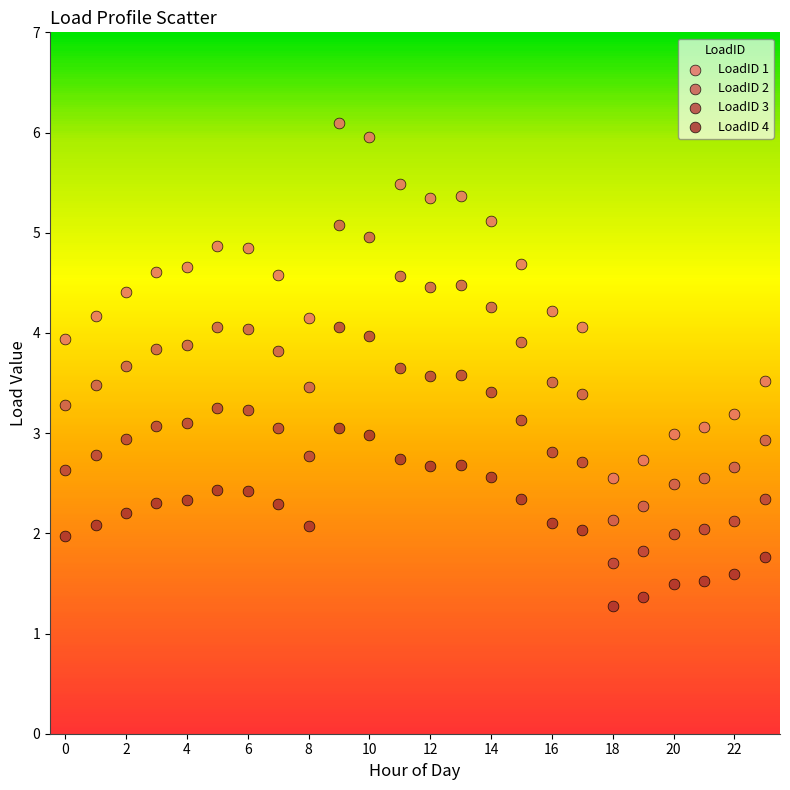

Across all data points, what is the range of Y values (max minus min)?

4.8